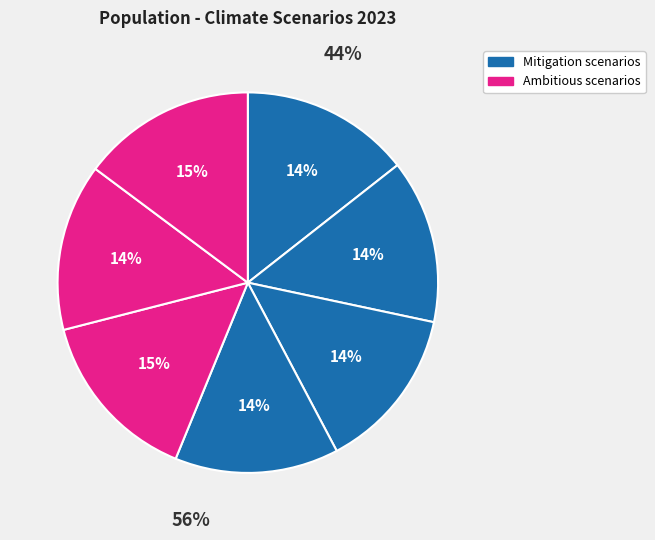

Is it true that Current Policies is 21% of the pie?

False